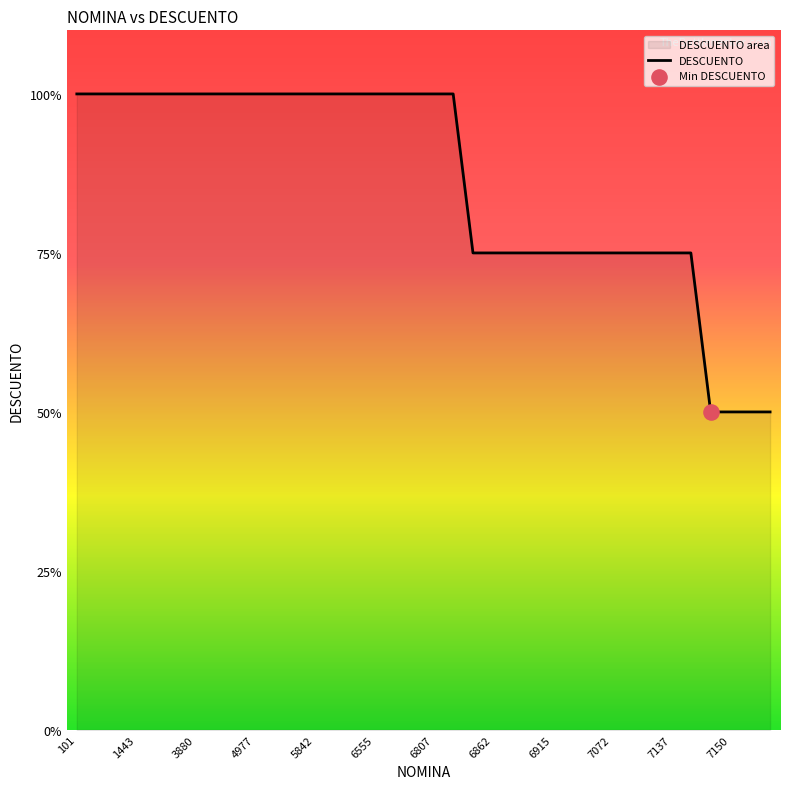

What is the greatest value displayed?

100